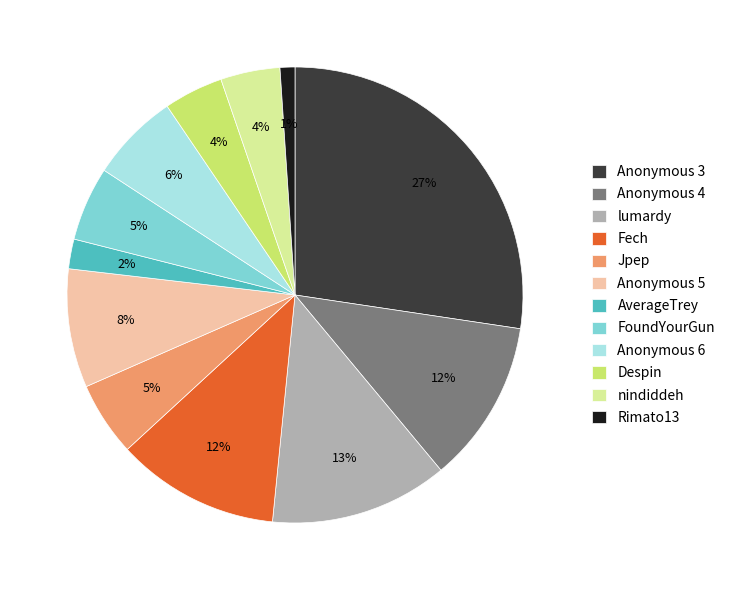

Between Anonymous 3 and lumardy, which is larger?

Anonymous 3